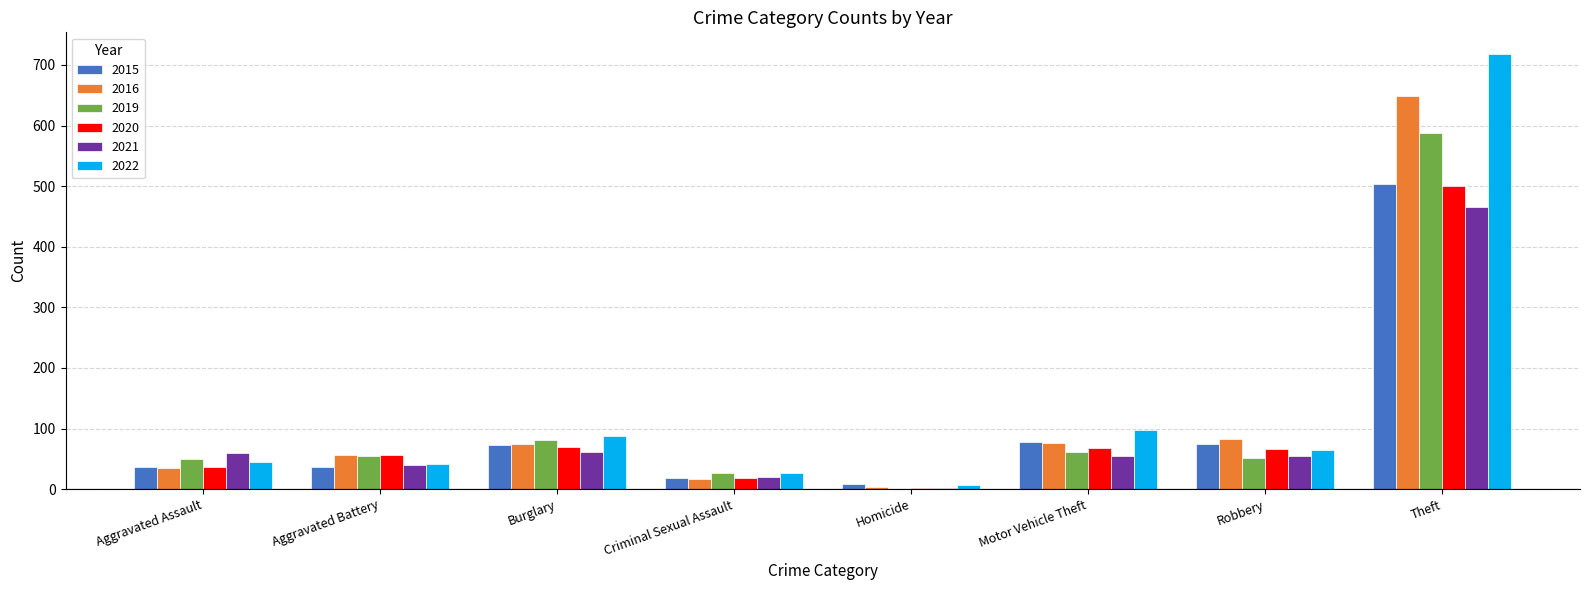

Are the bars horizontal?

No